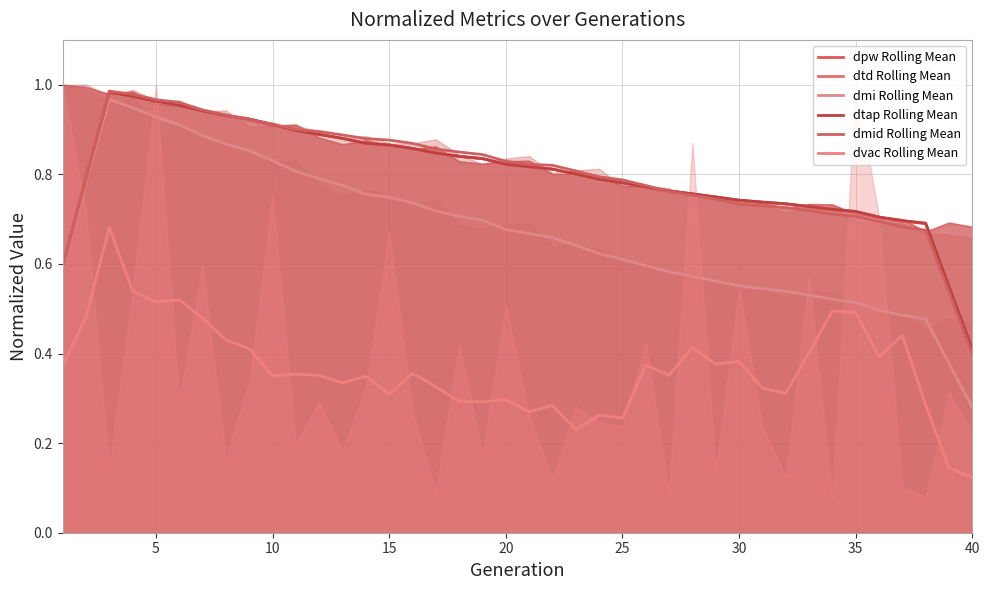

True or false: dmi Rolling Mean and dmid Rolling Mean intersect in this chart.

False